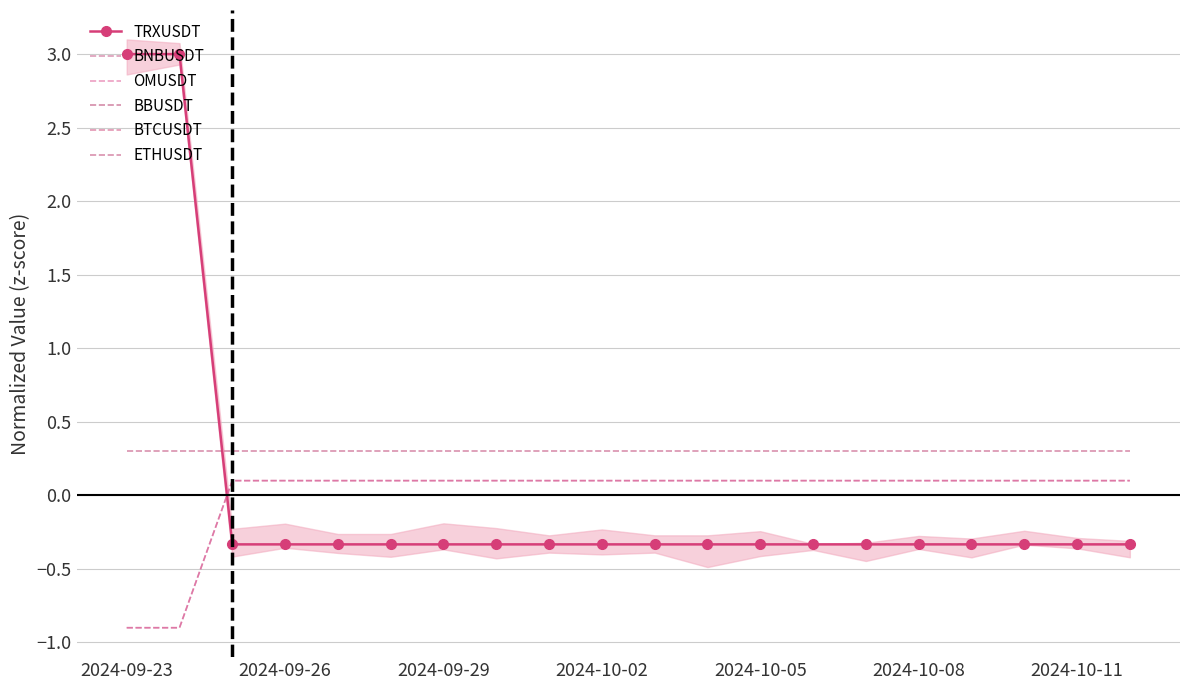

Which series ends up on top after the final intersection of OMUSDT and BBUSDT?

OMUSDT